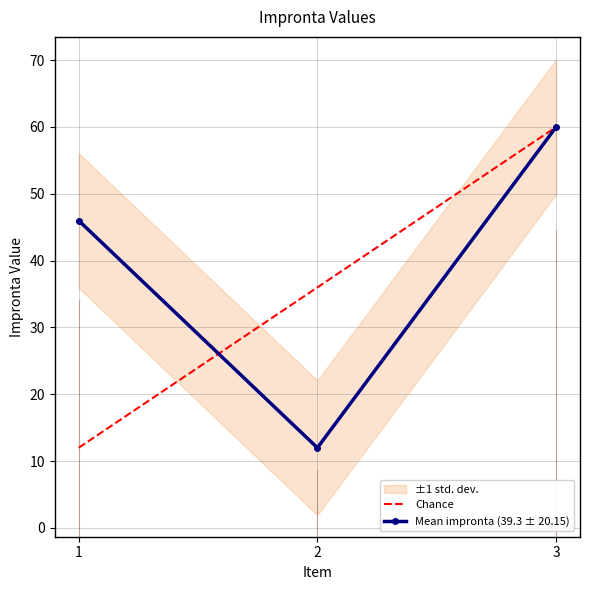

Rank the categories by value from lowest to highest.

2, 1, 3